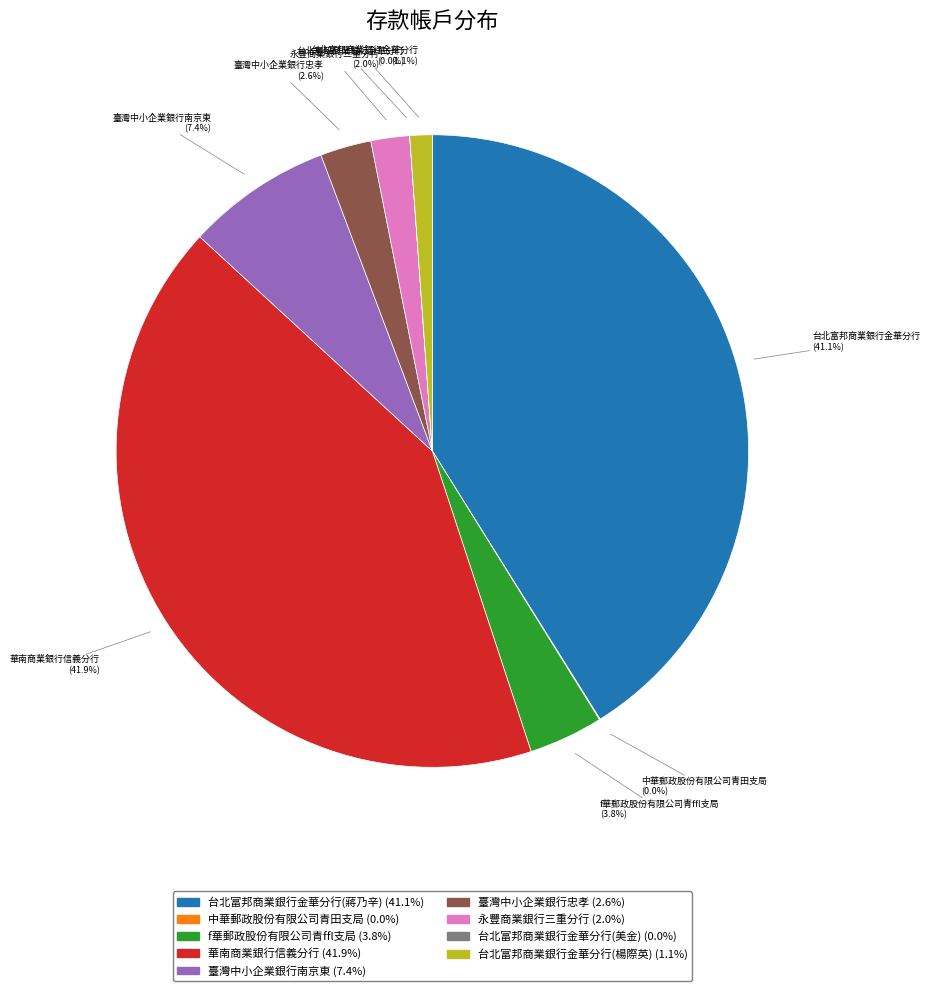

Which has a higher value, 台北富邦商業銀行金華分行(蔣乃辛) or 台北富邦商業銀行金華分行(楊際英)?

台北富邦商業銀行金華分行(蔣乃辛)